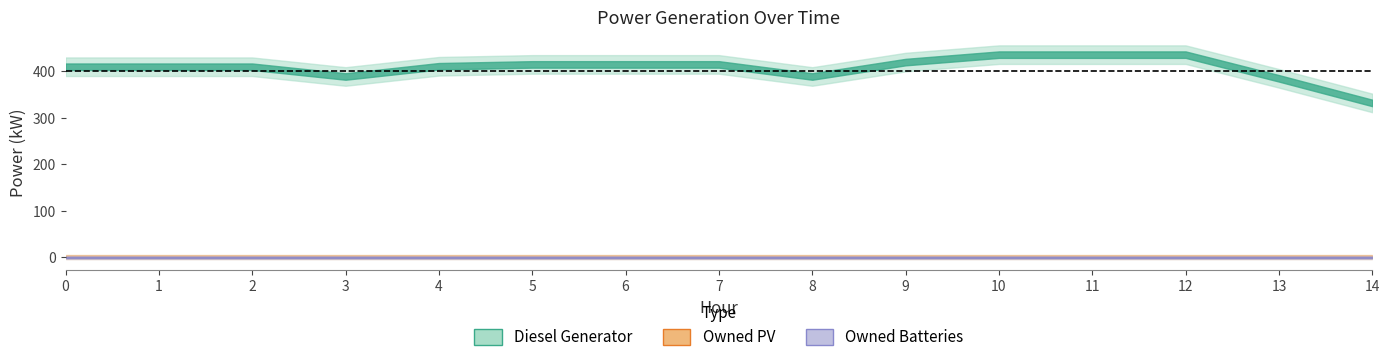

Which series has the widest spread of values?

Diesel Generator